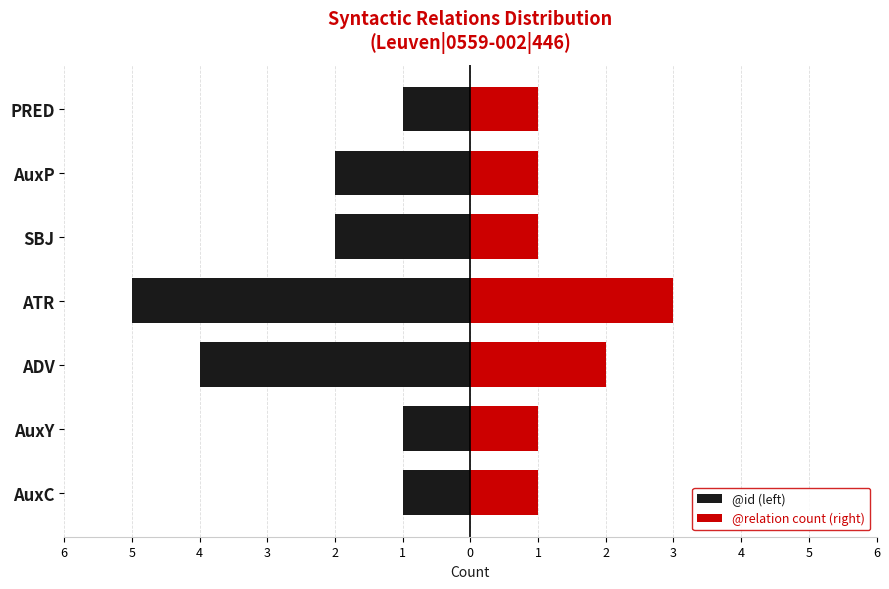

Count the @relation count (right) values in the range 1 to 2.

6